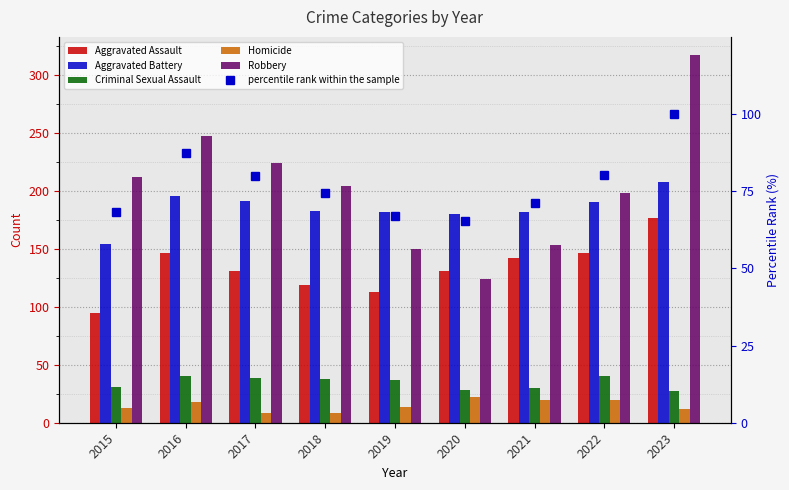

Reading right to left, extract all data points from this chart.

Aggravated Assault: 2023=177.0	2022=146.0	2021=142.0	2020=131.0	2019=113.0	2018=119.0	2017=131.0	2016=146.0	2015=95.0
Aggravated Battery: 2023=208.0	2022=190.0	2021=182.0	2020=180.0	2019=182.0	2018=183.0	2017=191.0	2016=196.0	2015=154.0
Criminal Sexual Assault: 2023=27.0	2022=40.0	2021=30.0	2020=28.0	2019=37.0	2018=38.0	2017=39.0	2016=40.0	2015=31.0
Homicide: 2023=12.0	2022=20.0	2021=20.0	2020=22.0	2019=14.0	2018=8.0	2017=8.0	2016=18.0	2015=13.0
Robbery: 2023=317.0	2022=198.0	2021=153.0	2020=124.0	2019=150.0	2018=204.0	2017=224.0	2016=247.0	2015=212.0
percentile rank within the sample: 2023=100.0	2022=80.2	2021=71.1	2020=65.5	2019=66.9	2018=74.5	2017=80.0	2016=87.3	2015=68.2